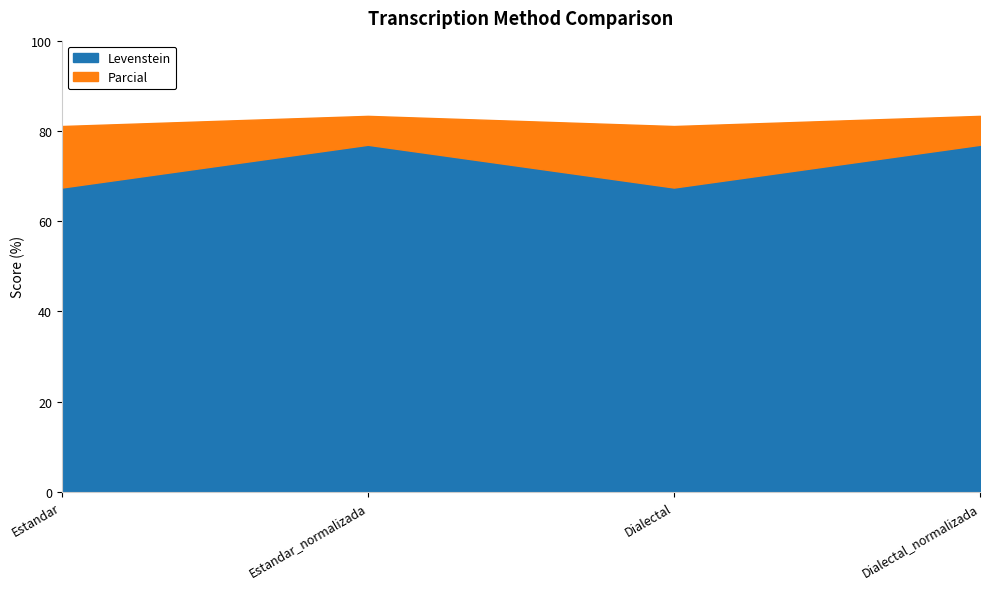

What is the difference between the maximum and minimum values in the Levenstein series?

9.5